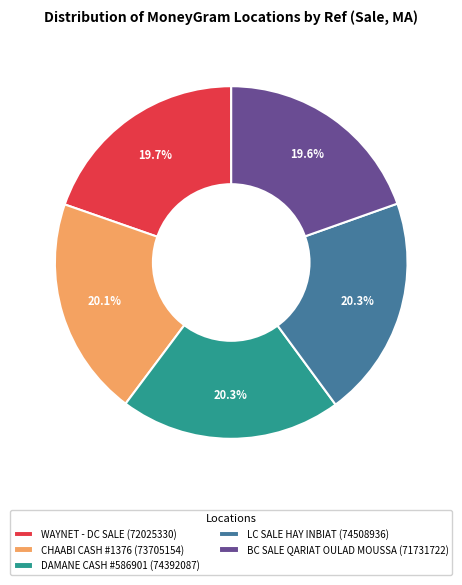

What percentage is NOT represented by BC SALE QARIAT OULAD MOUSSA (71731722)?

80.4%